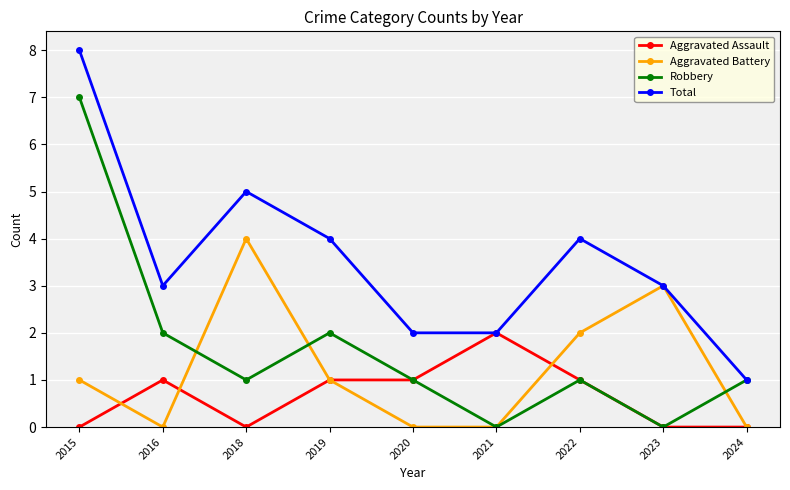

What is the difference between the Aggravated Assault values at 2016 and 2015?

1